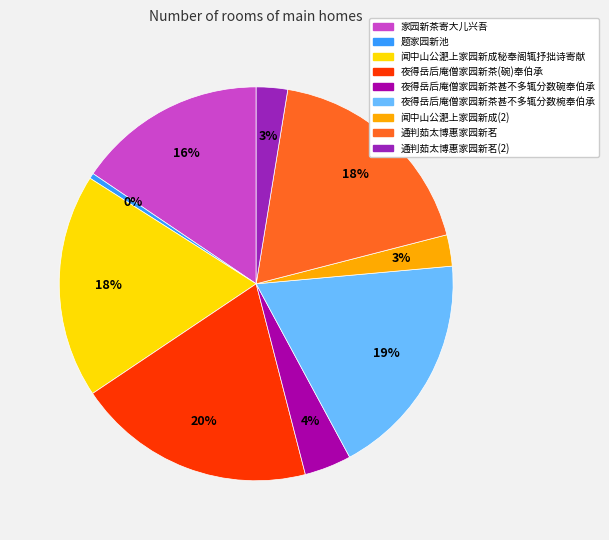

To the nearest percent, what is the average slice percentage?

11%